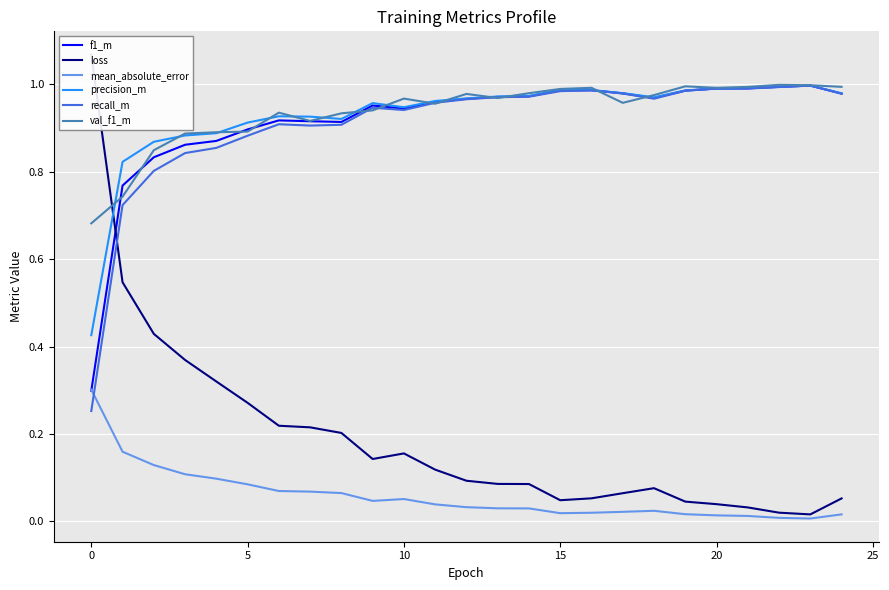

Is the value of f1_m at 12 greater than the value of recall_m at 15?

Yes